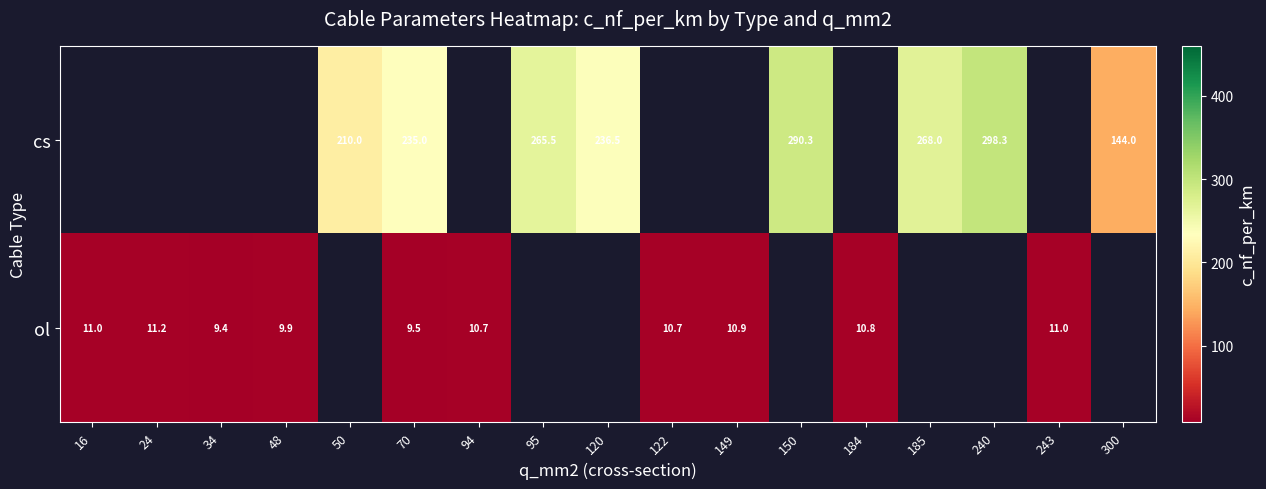

True or false: ol has a value of 18.5 at 94.

False